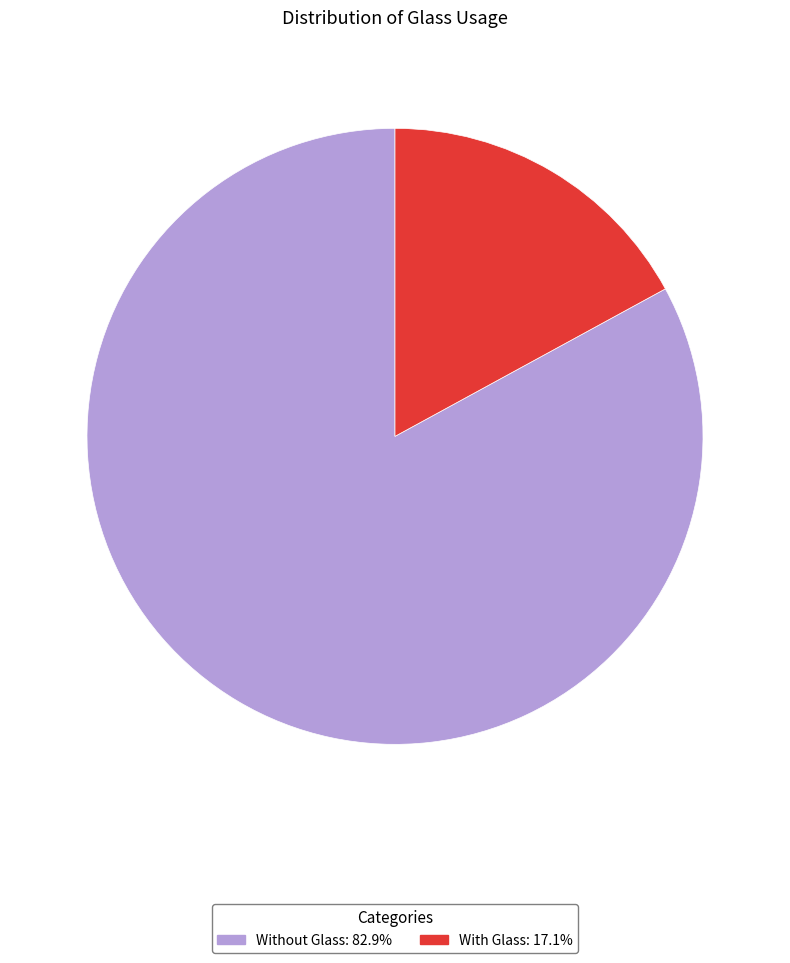

What is the ratio of the value at Without Glass to the value at With Glass?

4.9